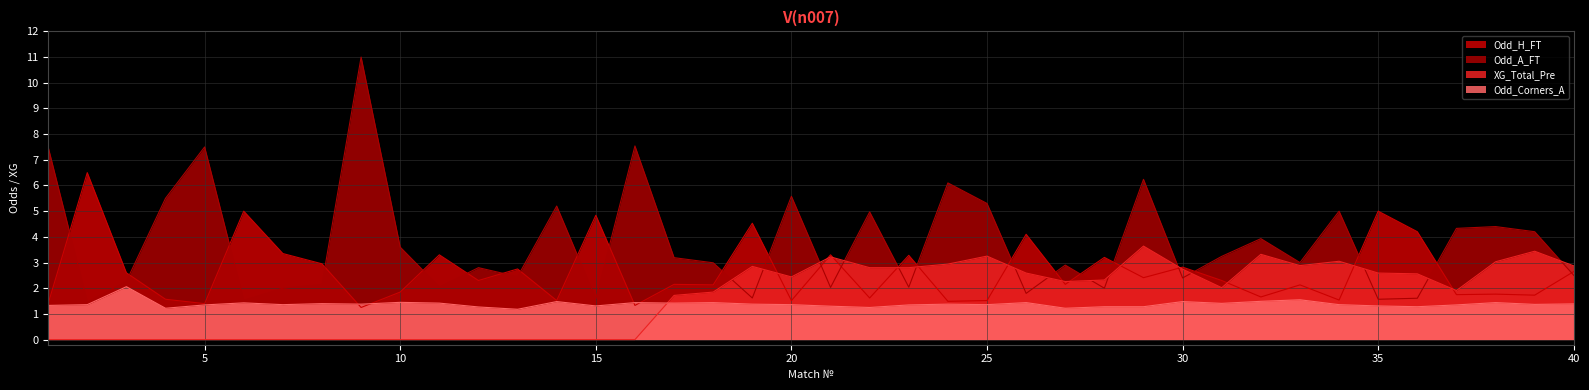

True or false: XG_Total_Pre has a value of 2.8 at 23.

True